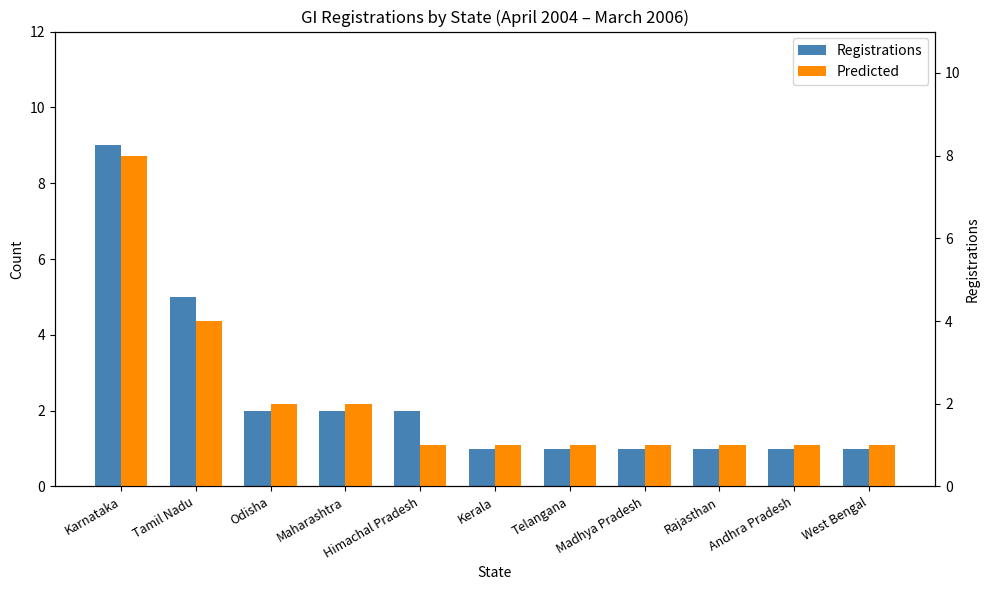

How many bars are there in total?

22